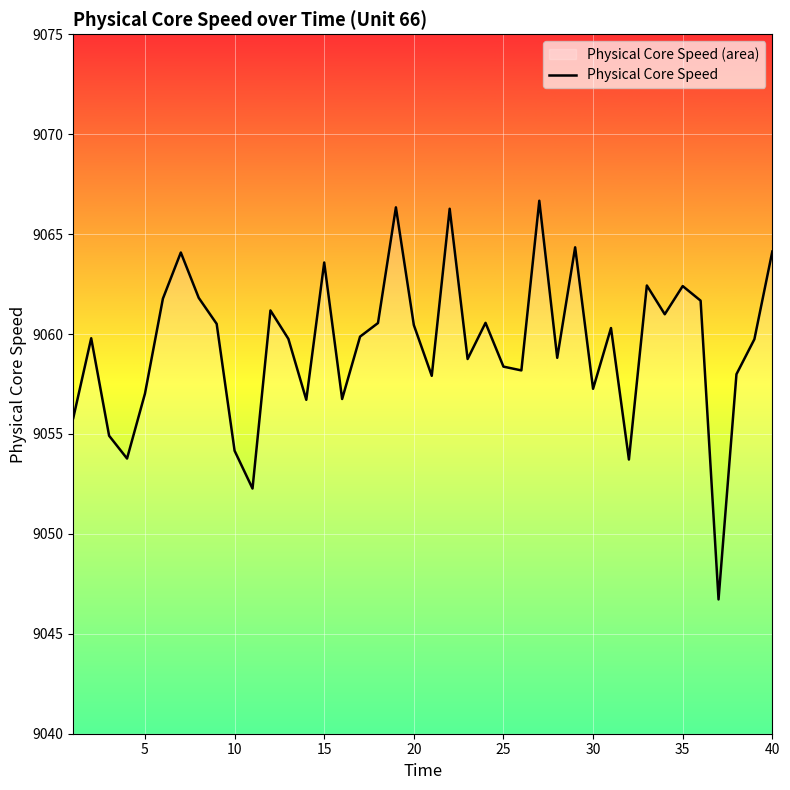

What is the maximum value shown in the chart?

9066.7